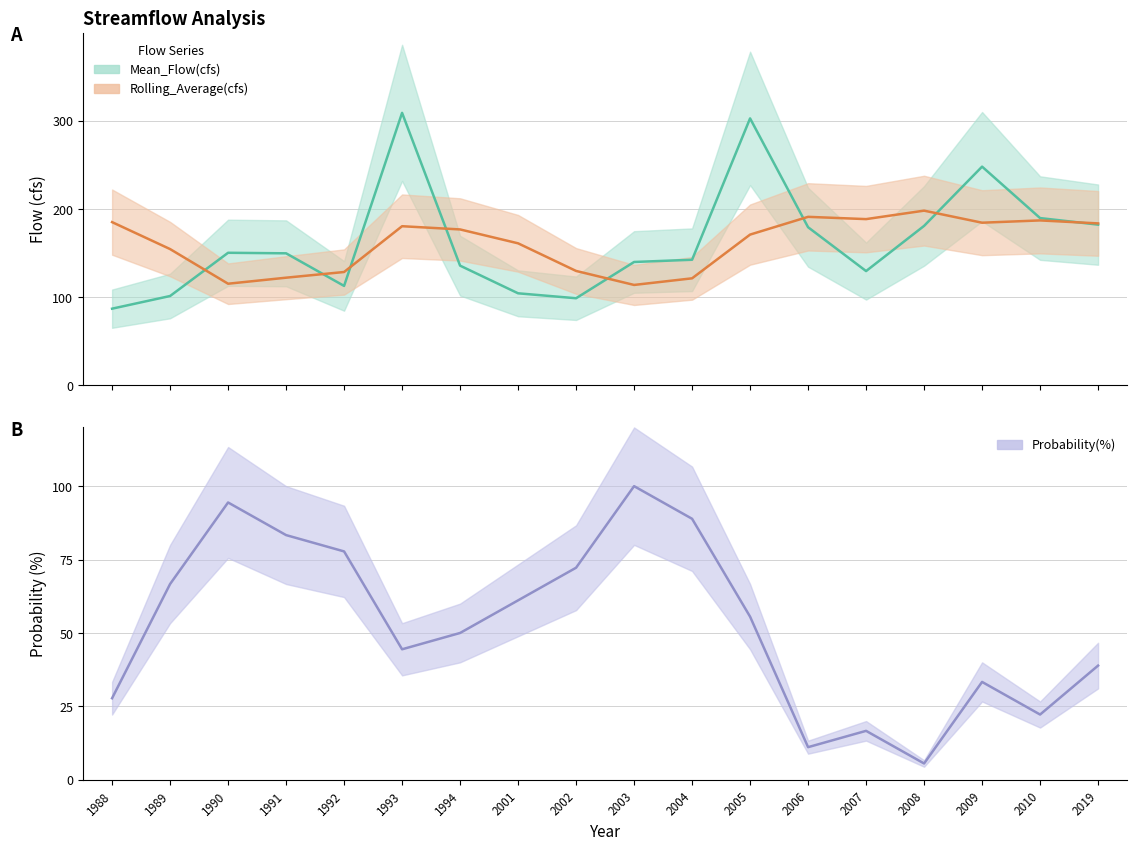

The value of Rolling_Average(cfs) at 1988 is 185.1. True or false?

True